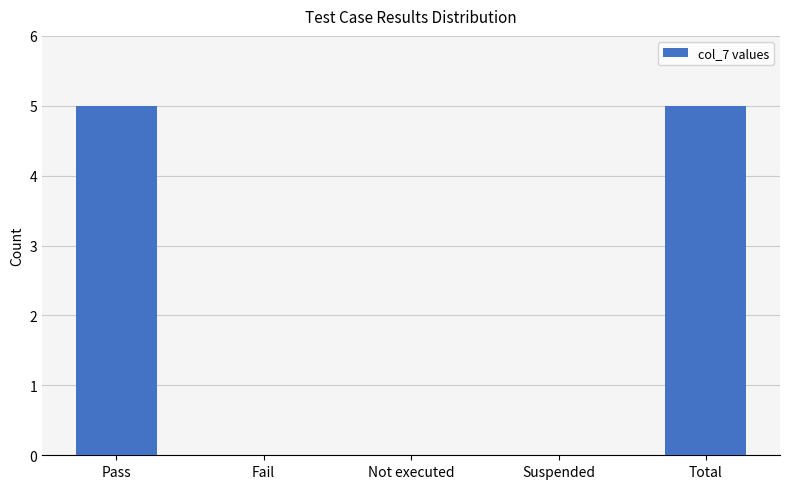

The chart shows a value of 8 at Pass. True or false?

False